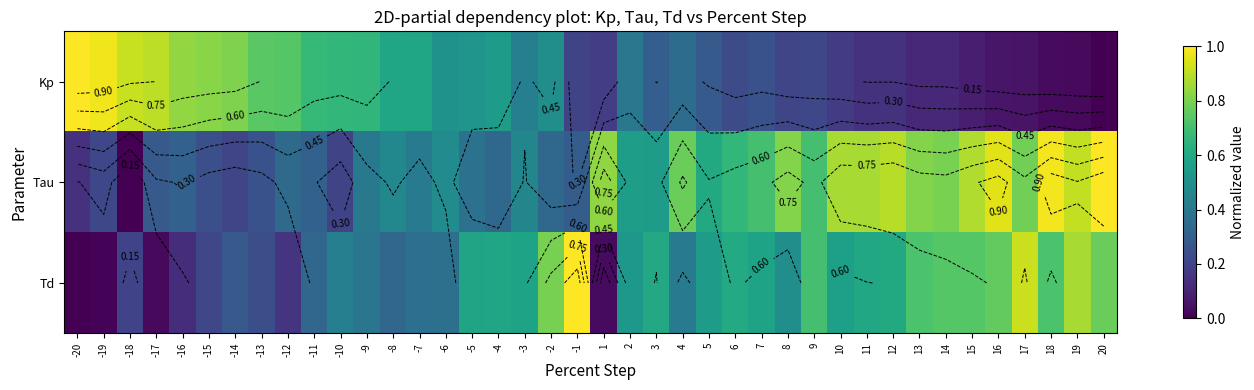

How many data points in Kp are above 0?

39